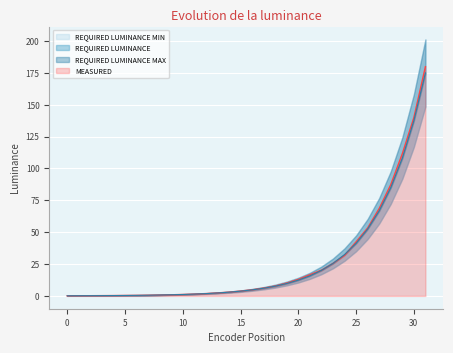

Which has a higher value, 26 or 28?

28